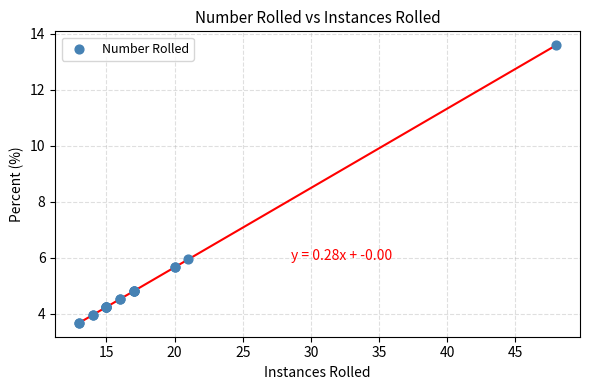

What Y value in the scatter plot is closest to 8?

5.9